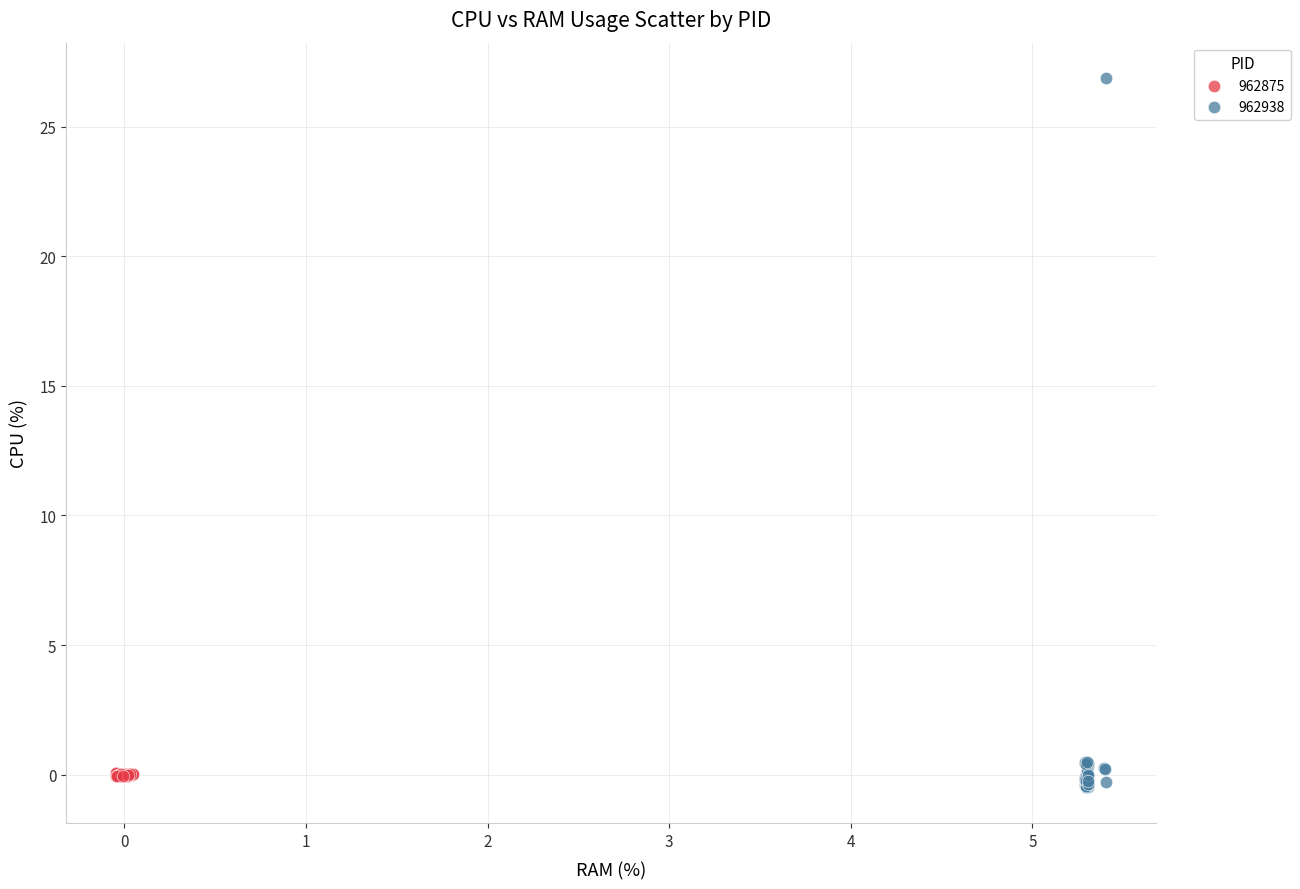

Which series has the largest Y range (max minus min)?

962938